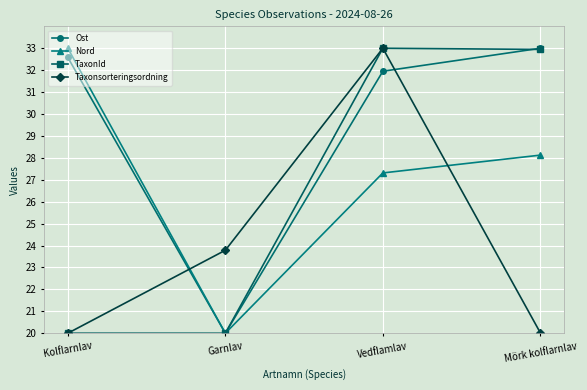

What is the spread (max minus min) of values at Garnlav?

3.8